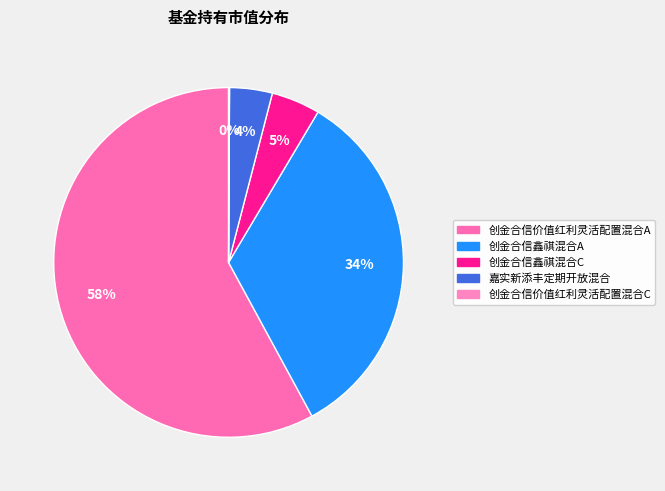

Count the number of slices in the pie.

5